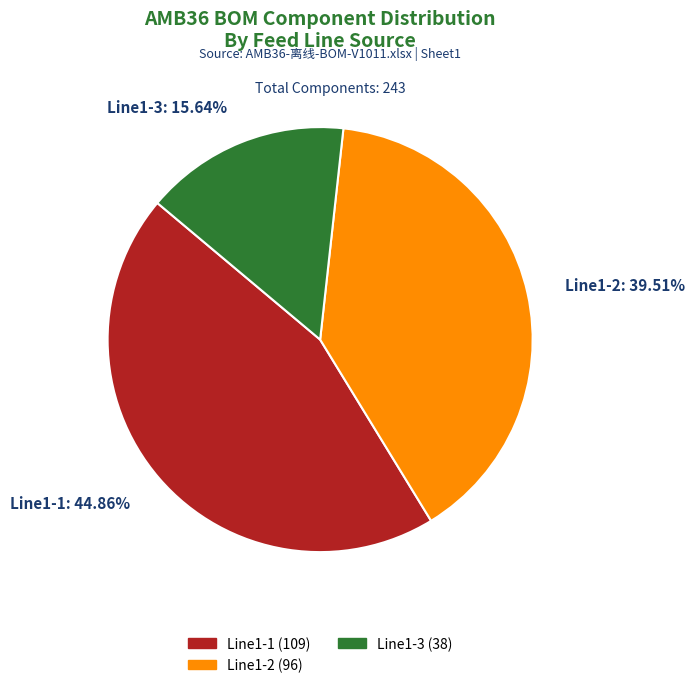

Is the sum of Line1-3: 15.64% and Line1-2: 39.51% greater than half?

Yes